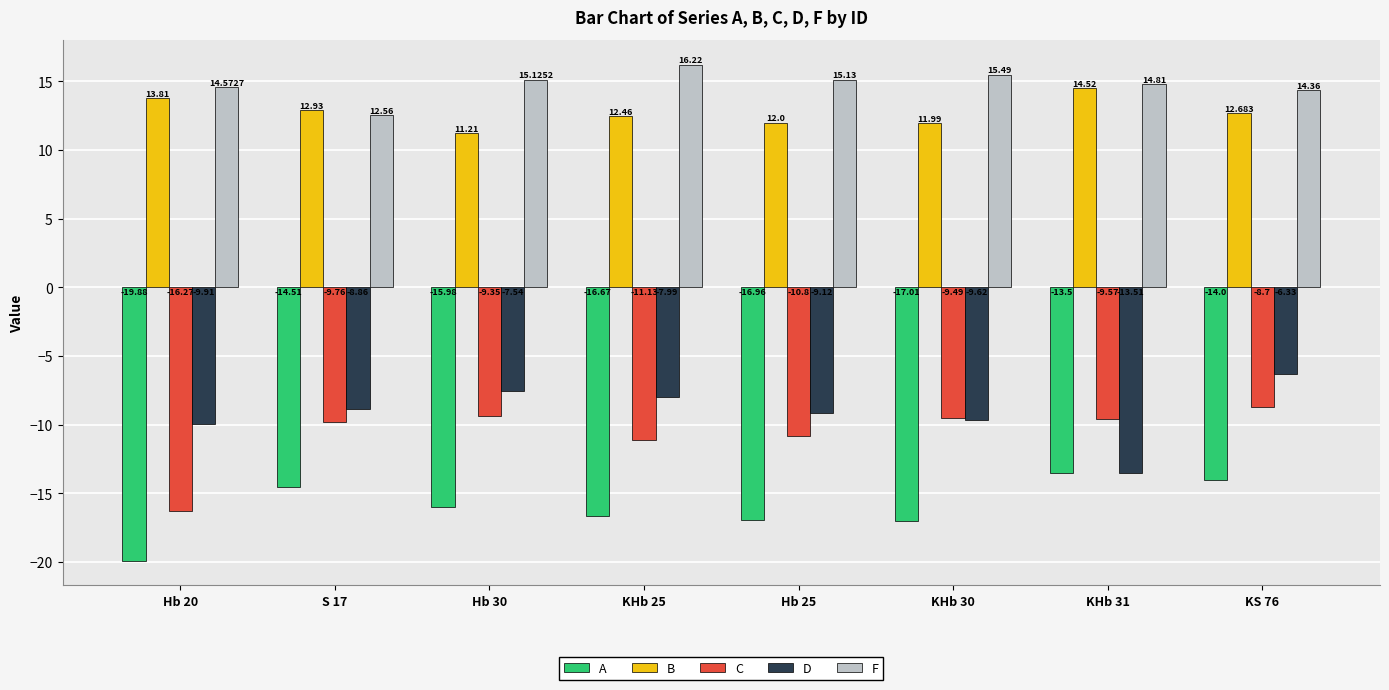

How many categories are shown in the chart?

8